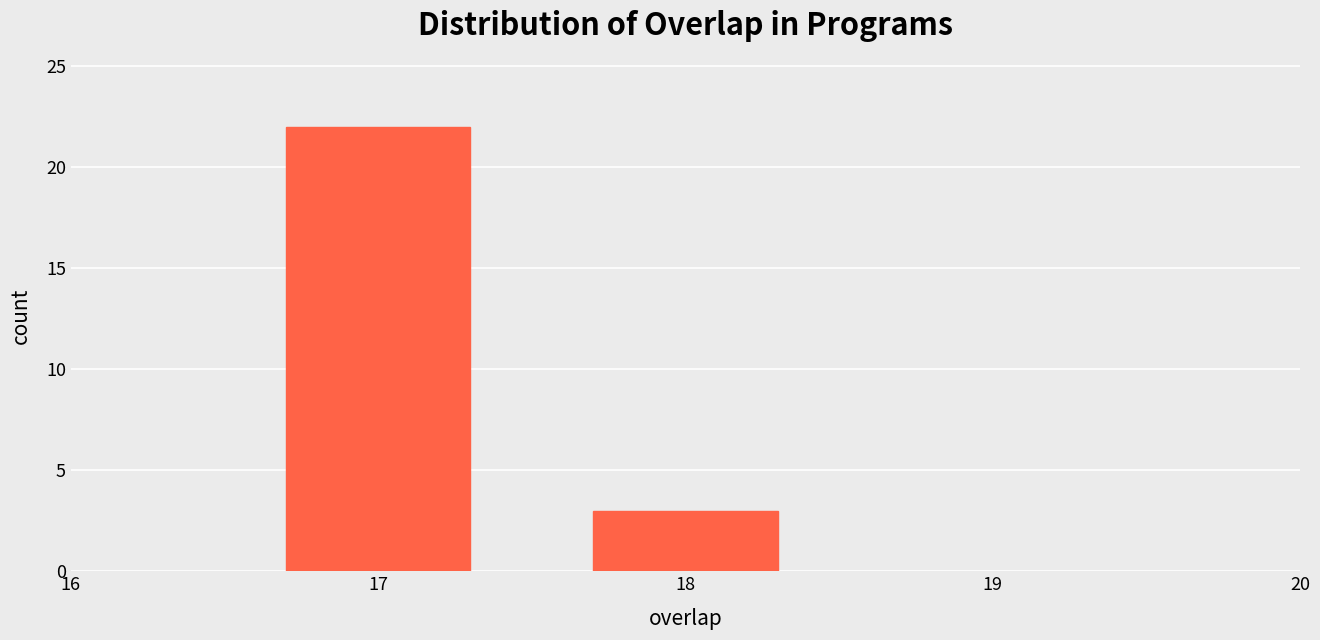

Reading left to right, extract all data points from this chart.

22	3